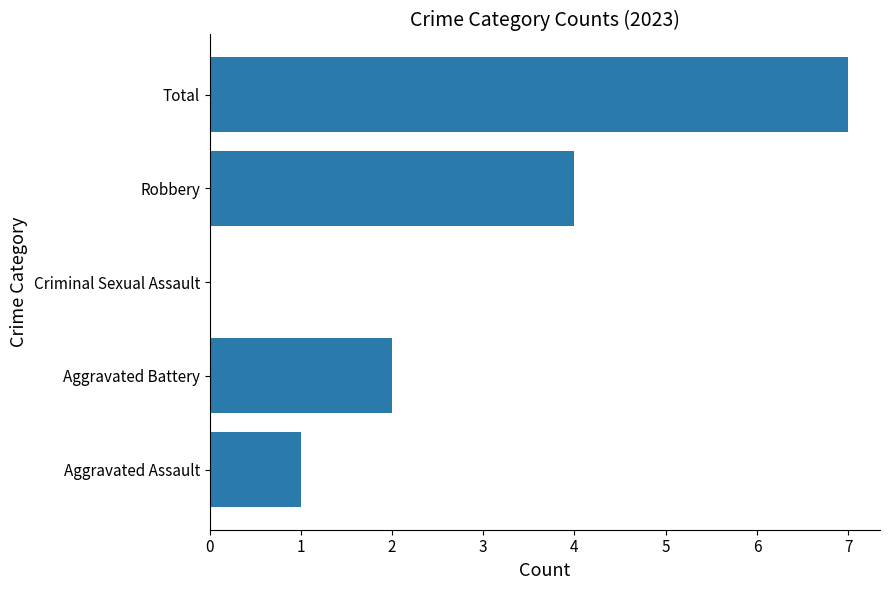

Is it true that the value at Aggravated Assault is 1?

True